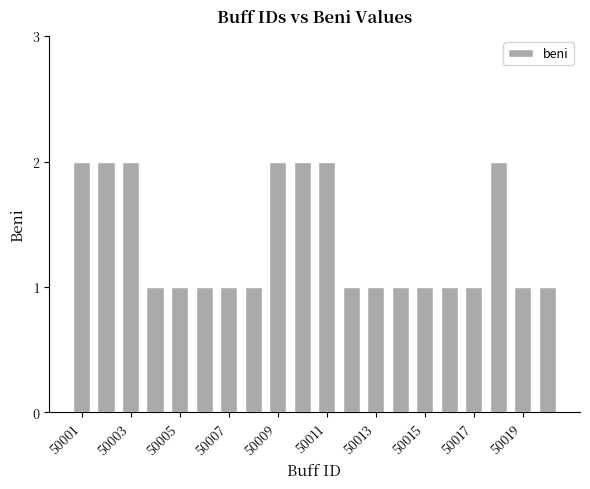

What is the greatest value displayed?

2